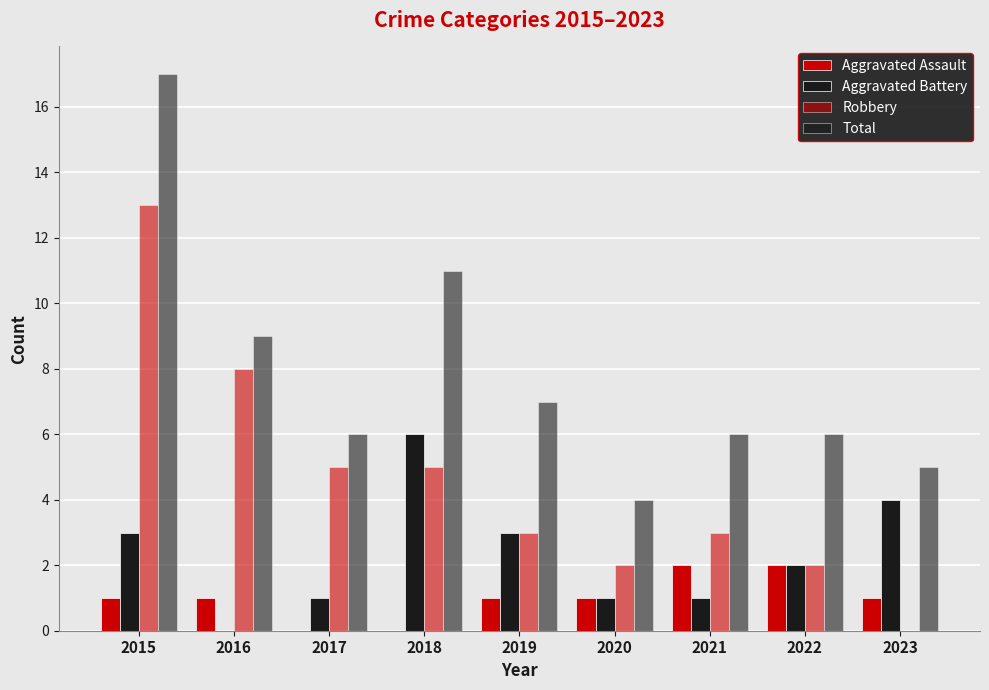

What is the total value across all series at 2016?

18